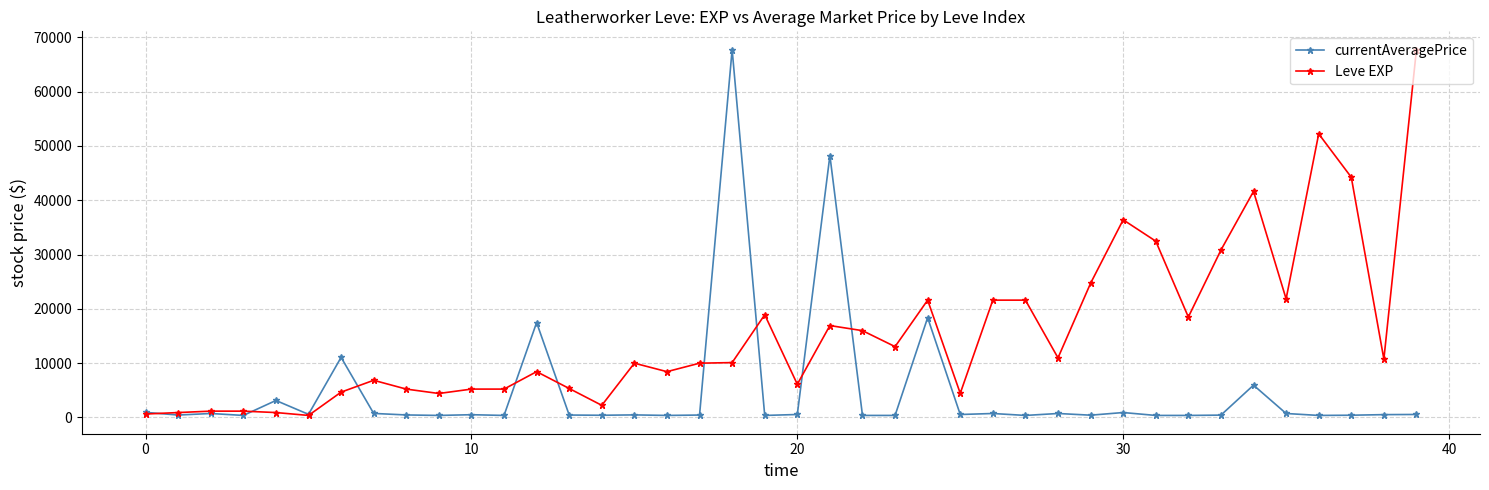

True or false: Leve EXP has more than 0 points higher than both neighbors.

True